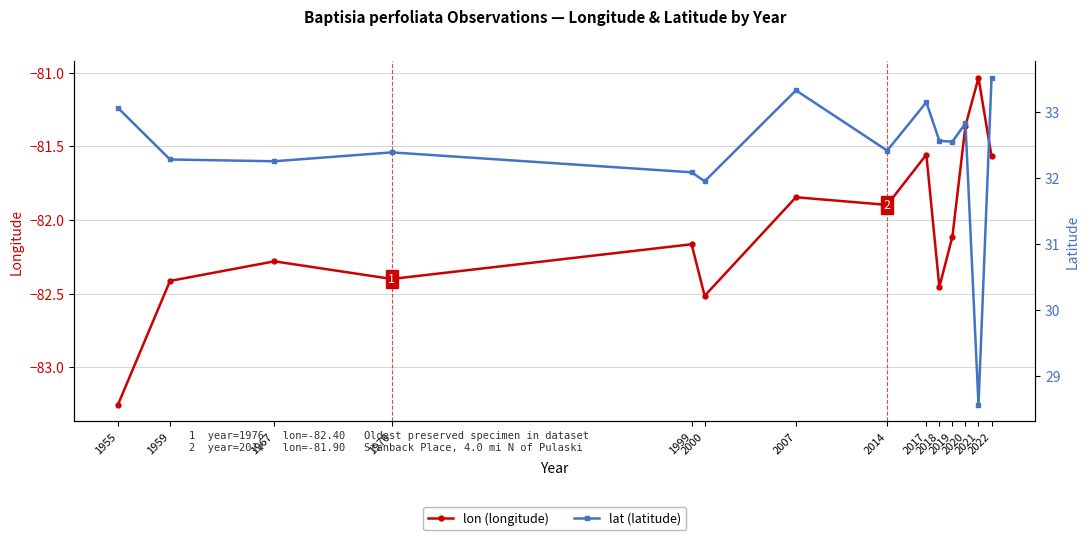

Reading right to left, extract all data points from this chart.

lon: -81.6	-81.0	-81.4	-82.1	-82.5	-81.6	-81.9	-81.8	-82.5	-82.2	-82.4	-82.3	-82.4	-83.3
lat: 33.5	28.6	32.8	32.5	32.6	33.1	32.4	33.3	31.9	32.1	32.4	32.2	32.3	33.1